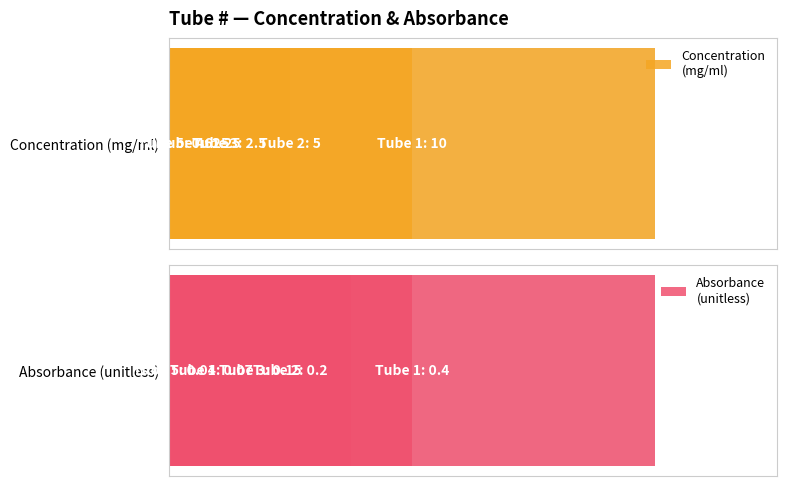

What is the average value of the Concentration
(mg/ml) series?

3.9